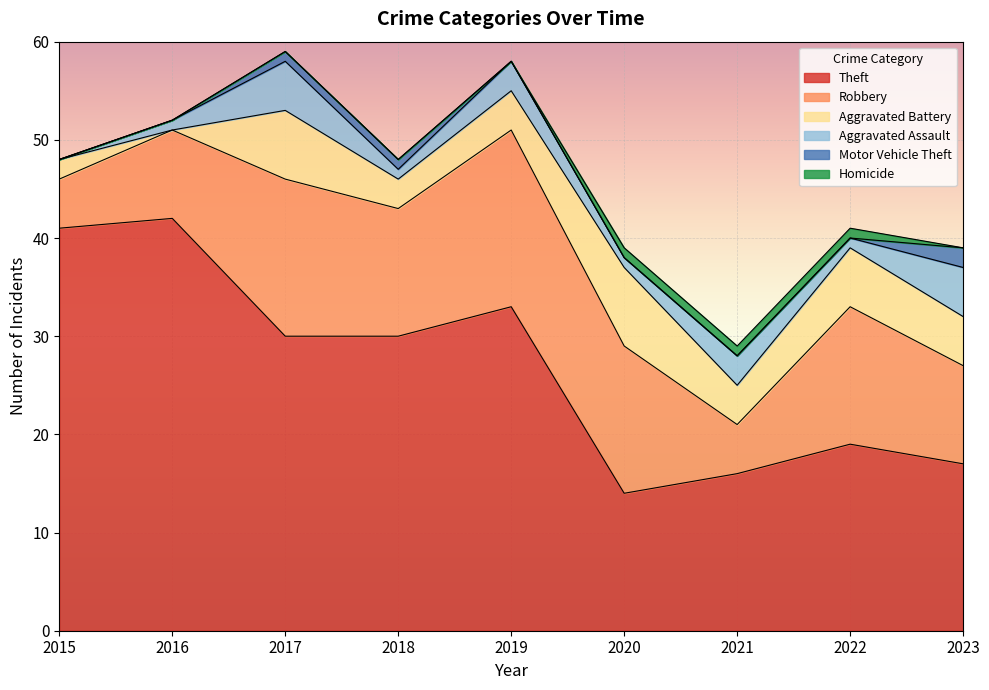

Where is Homicide nearest to the value 0?

2015